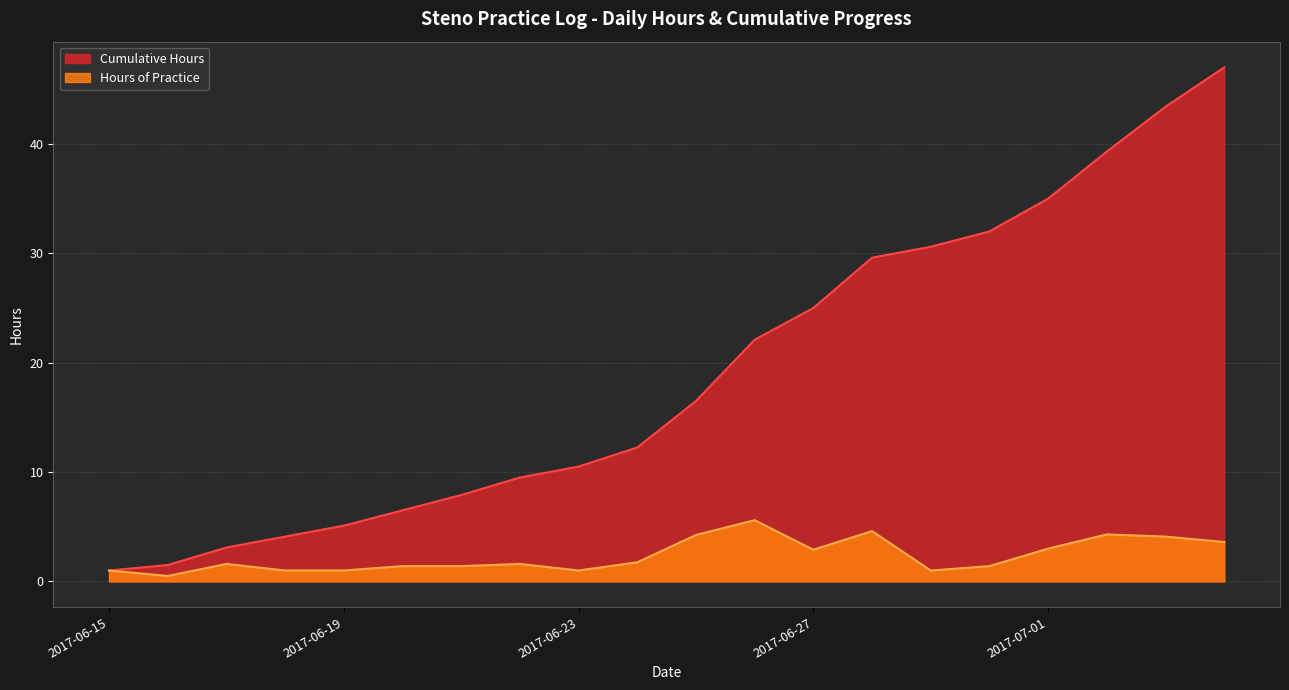

Rank the series at 2017-06-27 from lowest to highest value.

Hours of Practice, Cumulative Hours